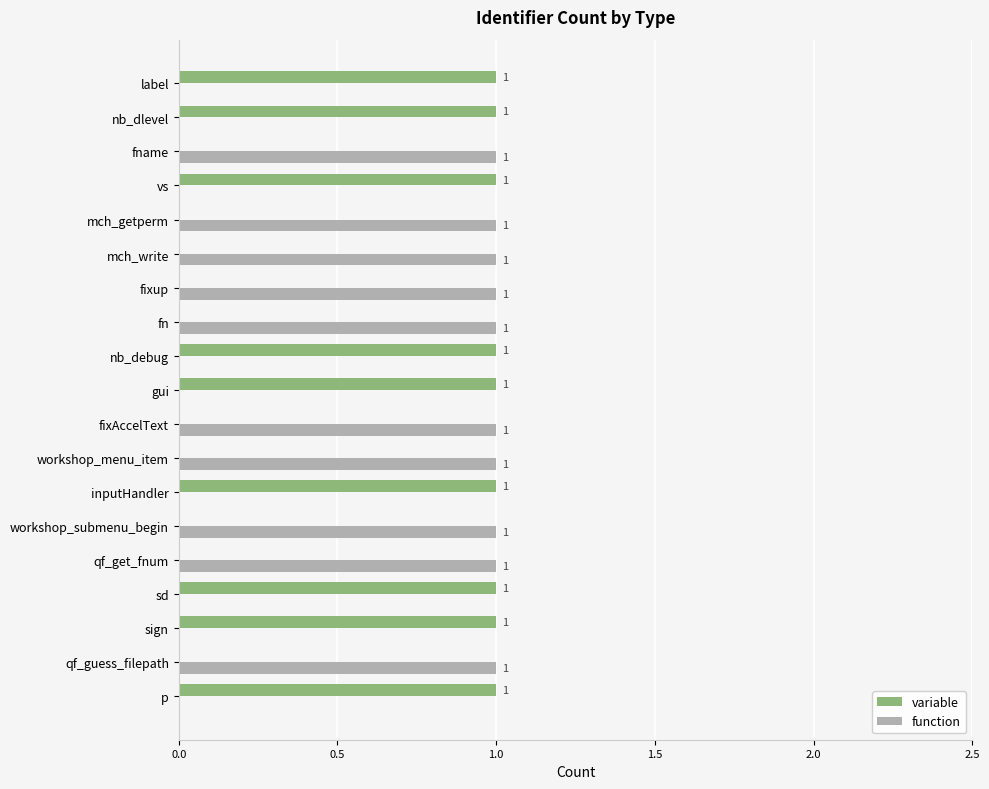

What is the sum of all variable values?

9